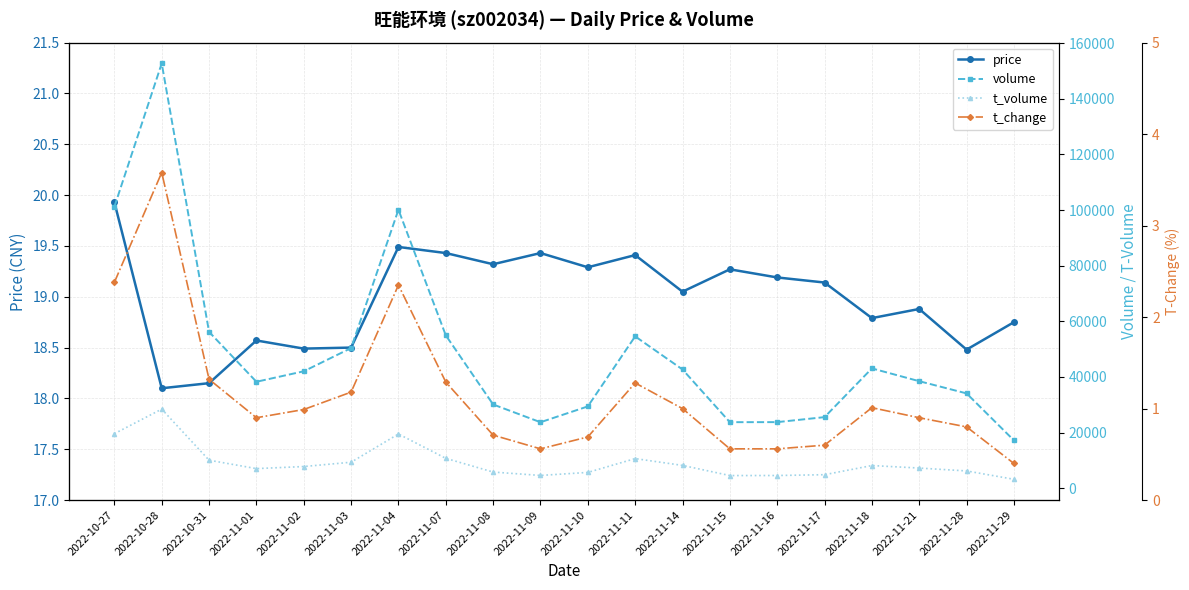

True or false: t_change has more than 2 points higher than both neighbors.

True